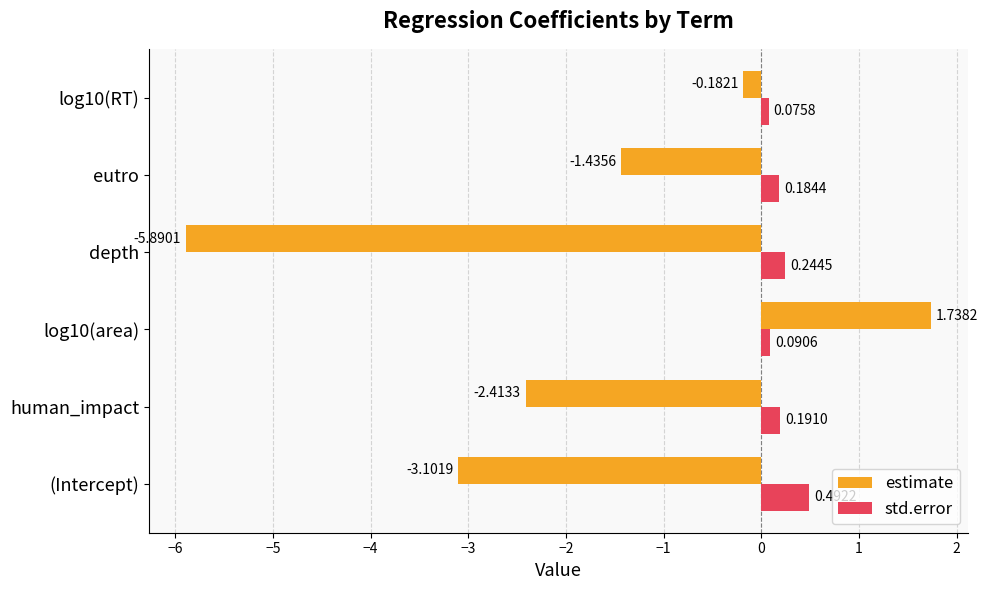

Which series has the largest total across all categories?

std.error